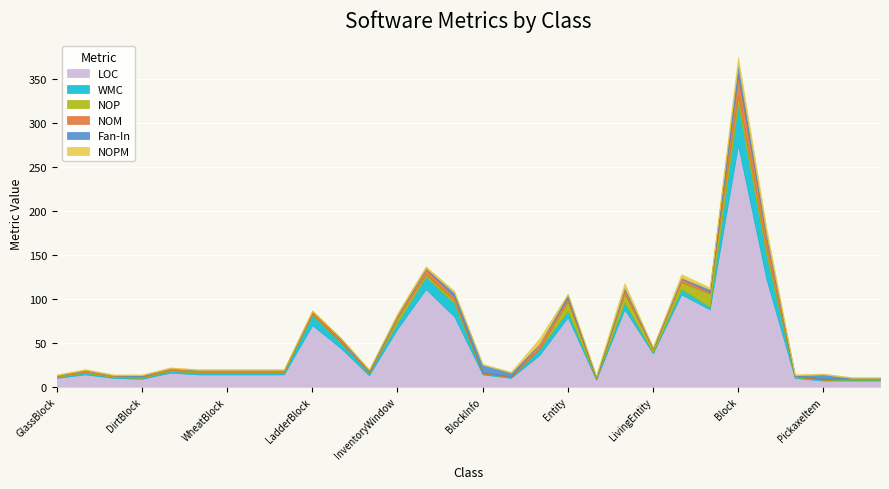

Count the number of categories in the chart.

30